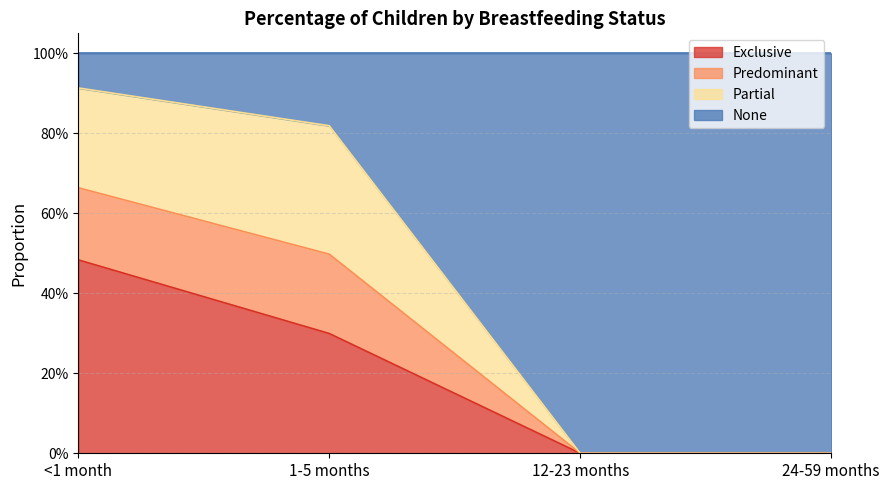

The Predominant series shows 0.0 at 12-23 months. True or false?

True